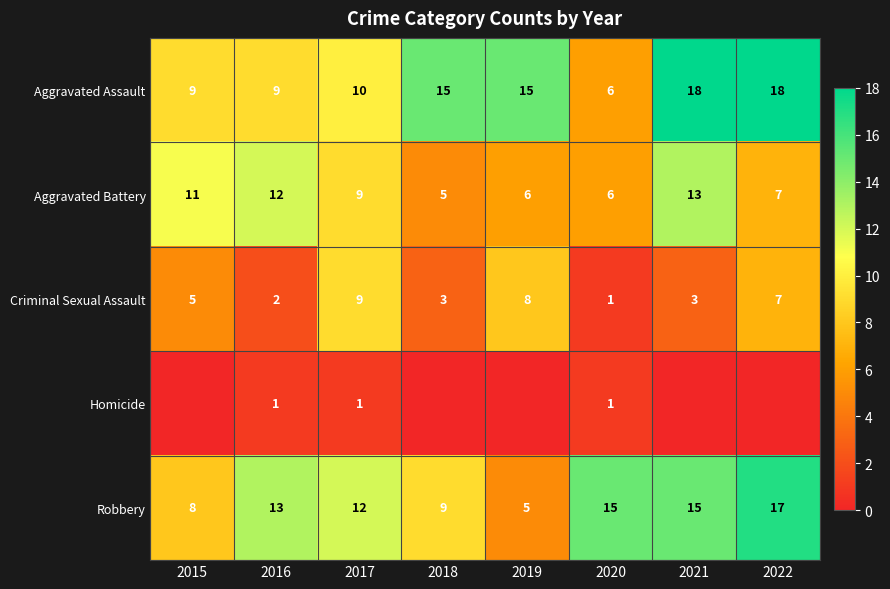

Is the value of Aggravated Battery at 2022 greater than the value of Aggravated Assault at 2020?

Yes